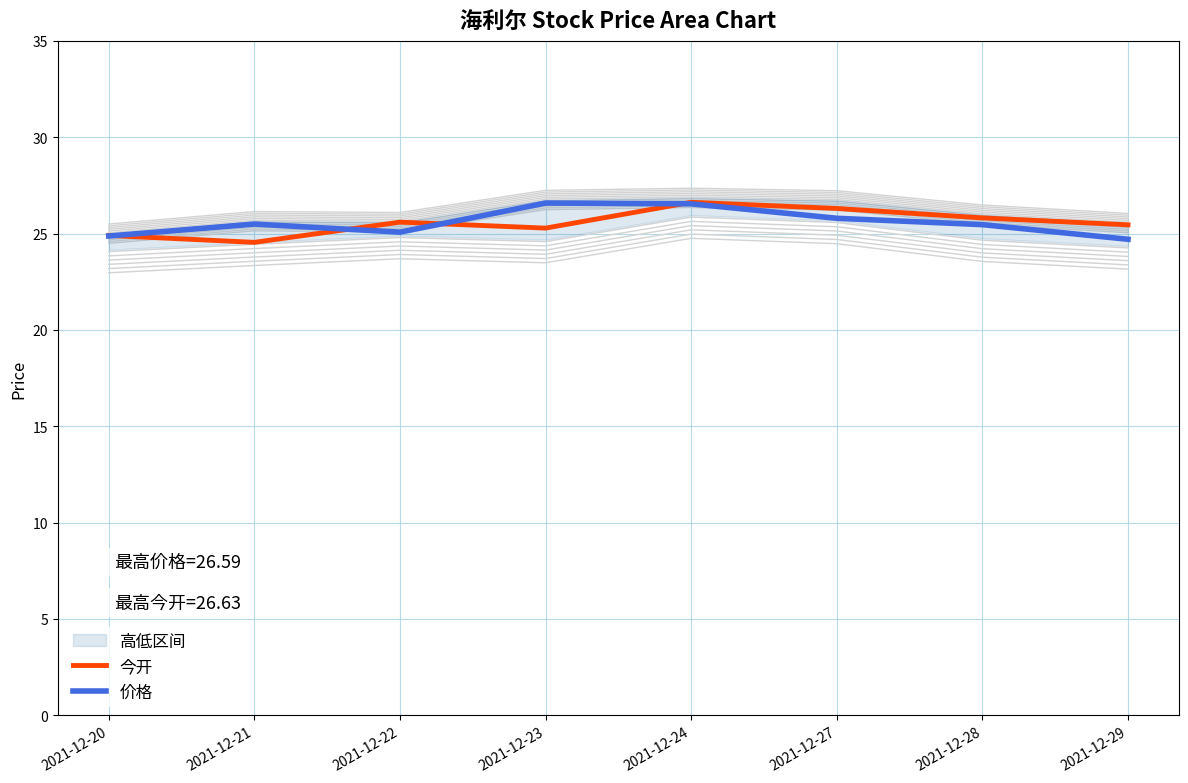

Reading left to right, transcribe all the data shown in this chart.

今开: 2021-12-20=24.9	2021-12-21=24.6	2021-12-22=25.6	2021-12-23=25.3	2021-12-24=26.6	2021-12-27=26.3	2021-12-28=25.8	2021-12-29=25.5
价格: 2021-12-20=24.9	2021-12-21=25.5	2021-12-22=25.1	2021-12-23=26.6	2021-12-24=26.6	2021-12-27=25.8	2021-12-28=25.5	2021-12-29=24.7